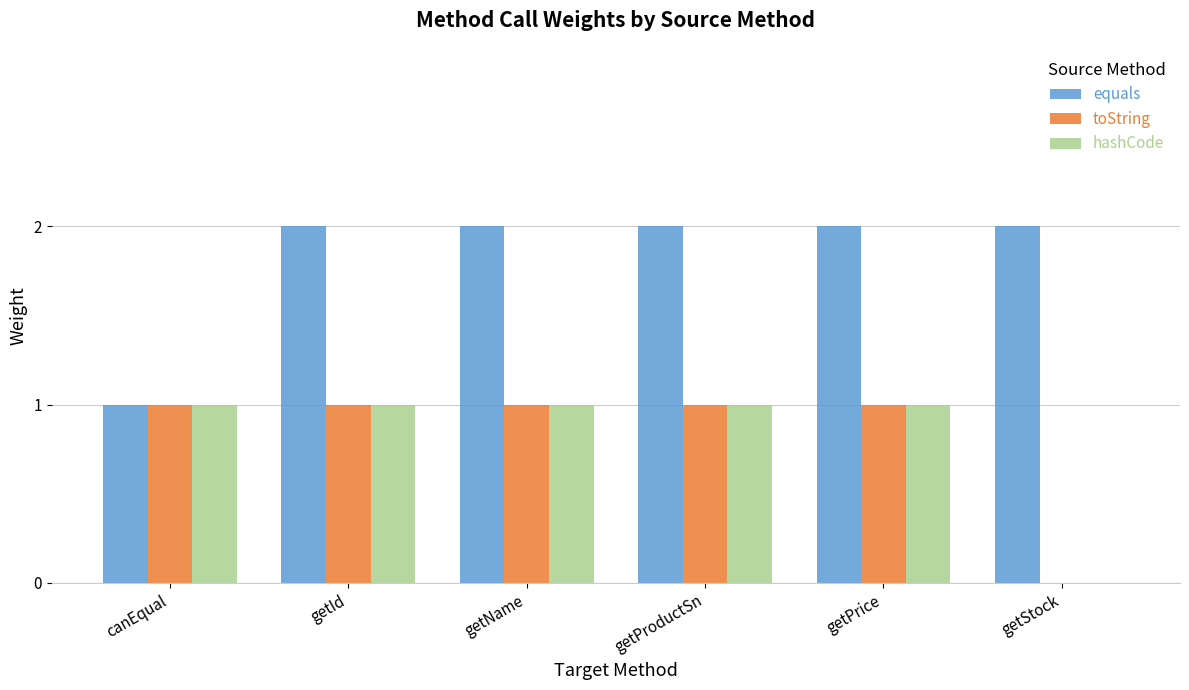

Reading right to left, list all the values displayed in this chart.

equals: 2	2	2	2	2	1
toString: 0	1	1	1	1	1
hashCode: 0	1	1	1	1	1